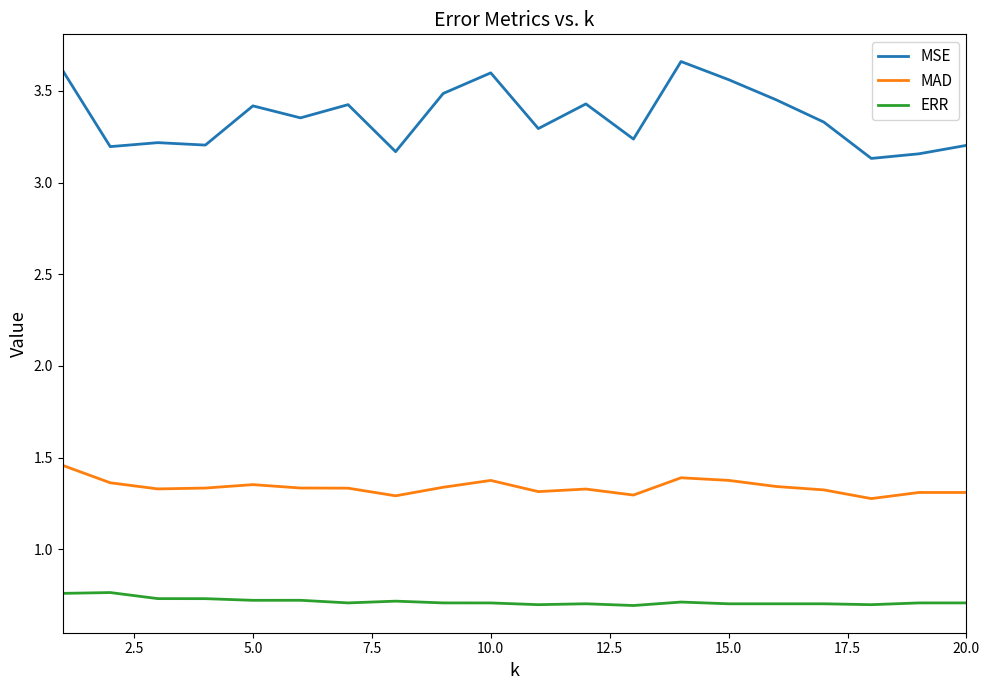

Rank the series by their maximum value, from lowest to highest.

ERR, MAD, MSE